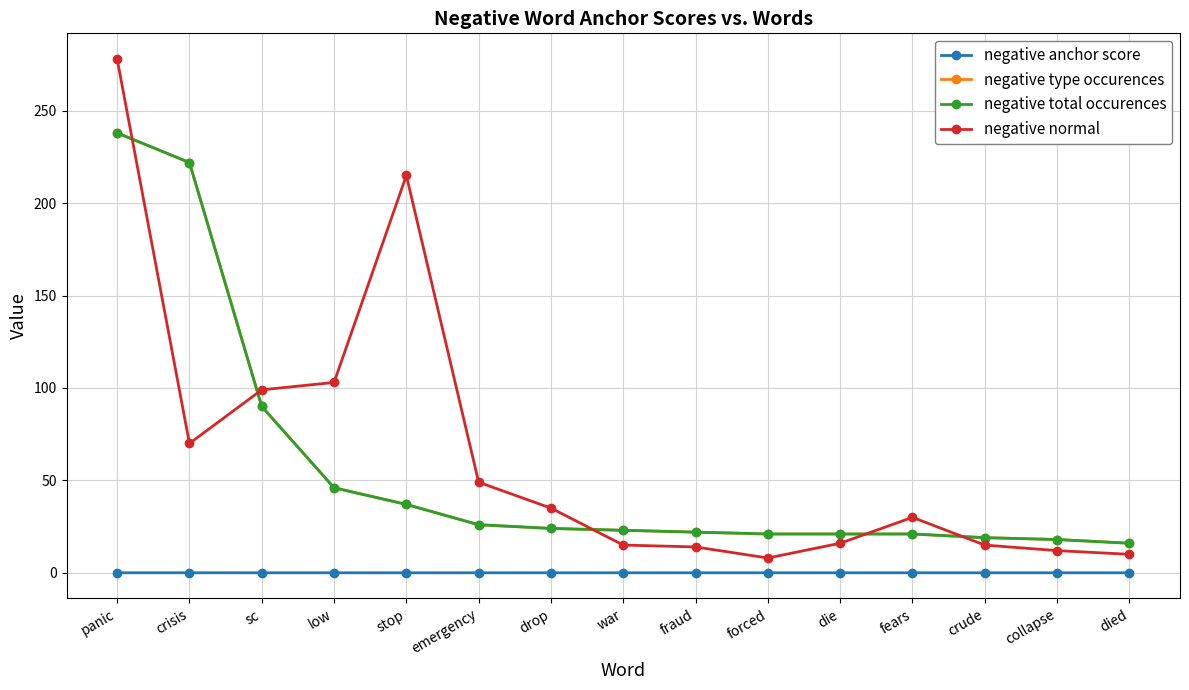

What is the maximum value shown in the chart?

278.0